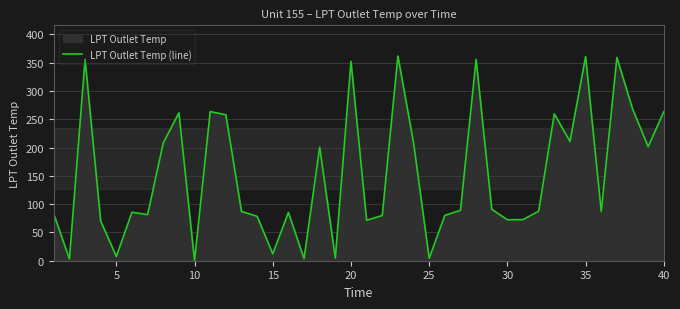

What is the difference between the maximum and minimum values?

361.9